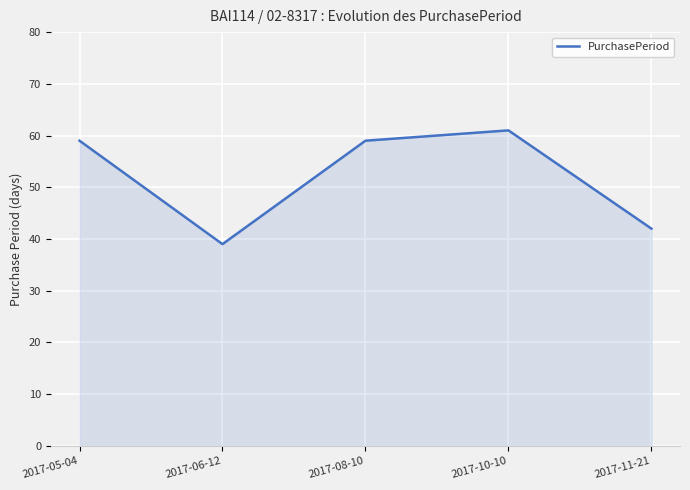

Reading right to left, transcribe all the data shown in this chart.

42	61	59	39	59